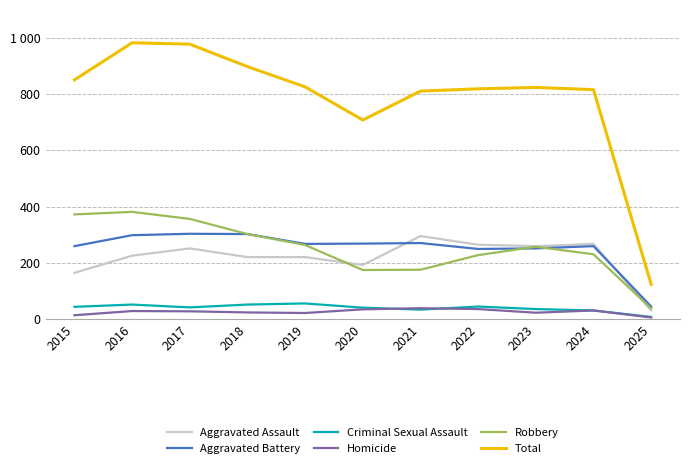

True or false: Robbery and Homicide cross at least once.

False